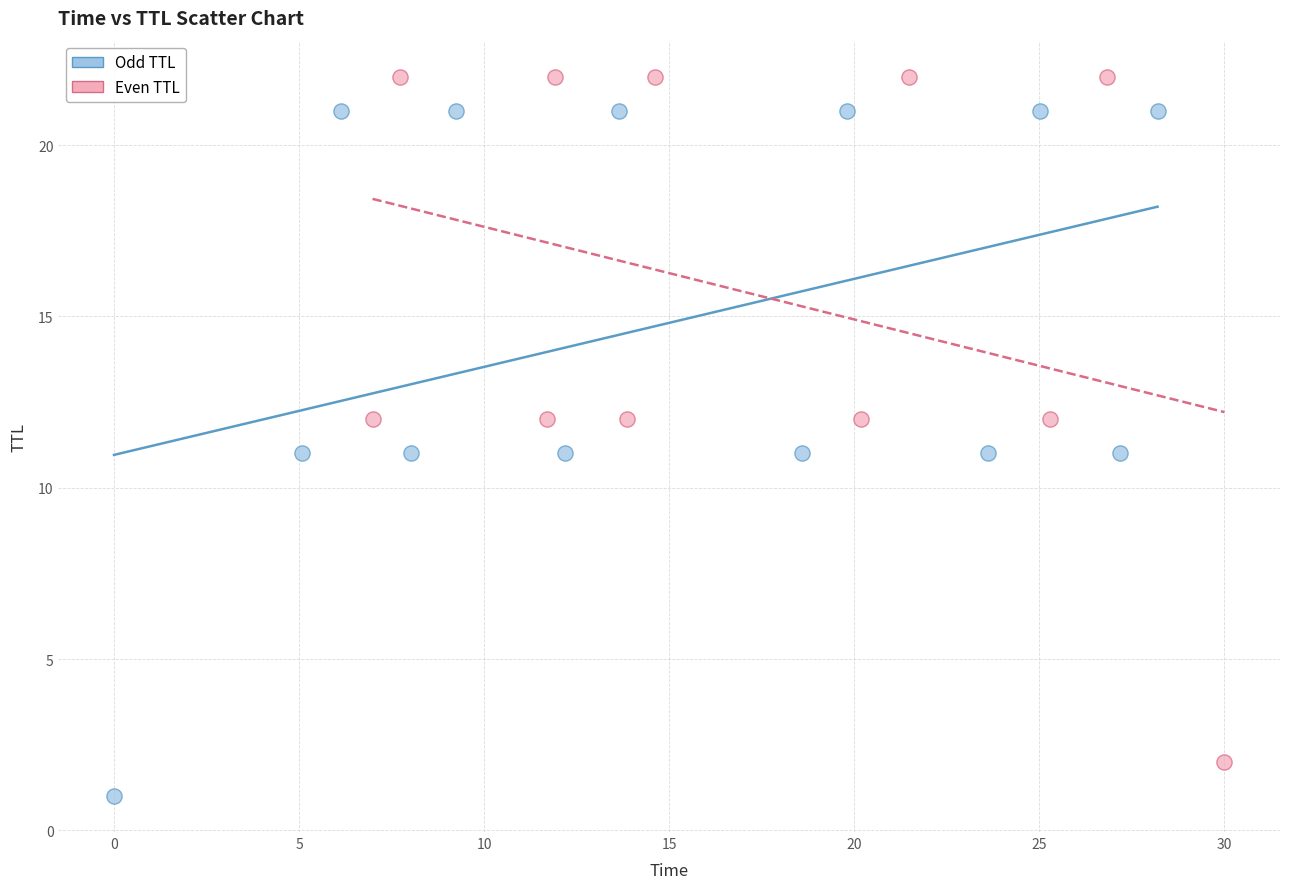

Which series contains the lowest Y value?

Odd TTL